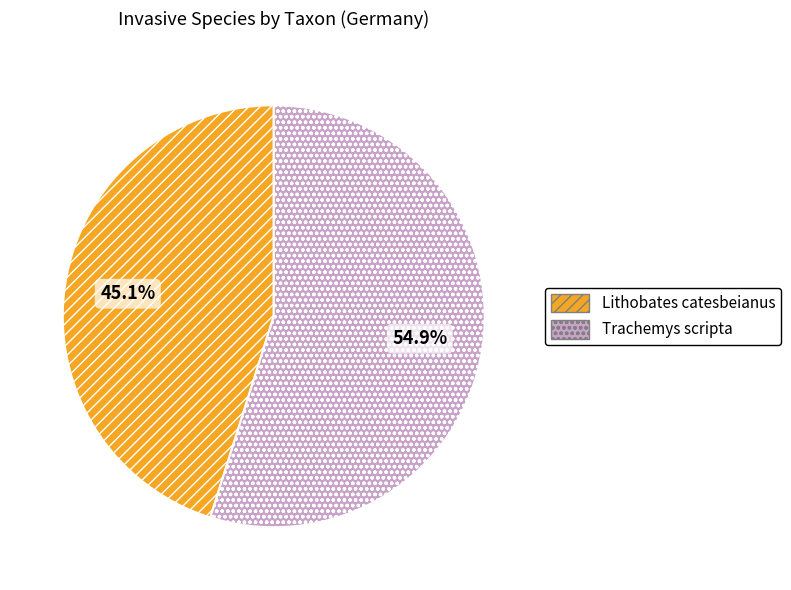

Count the number of slices in the pie.

2